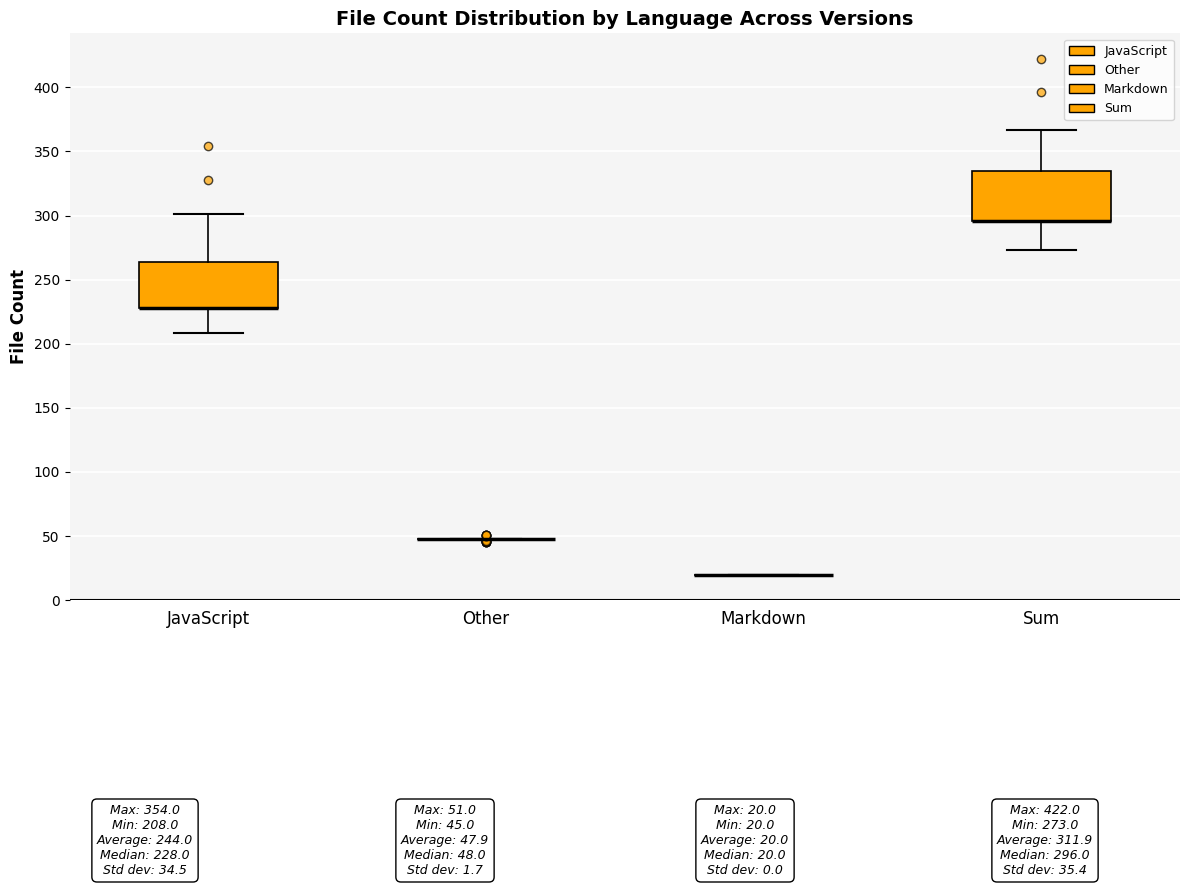

Where is the lower edge of the box for Sum on the y-axis? The values are not printed on the chart, so give them approximately, as read against the axis.

295